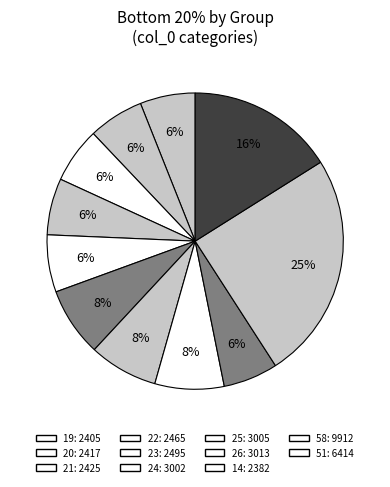

What is the smallest slice in the pie chart?

14